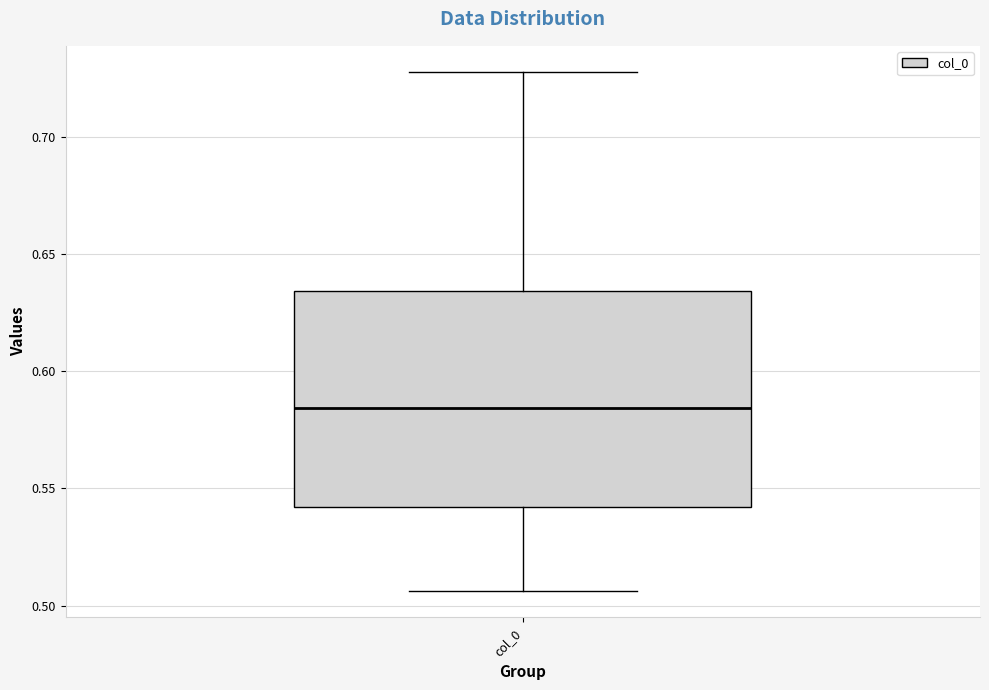

Where is the lower edge of the box for col_0 on the y-axis? The values are not printed on the chart, so give them approximately, as read against the axis.

0.540